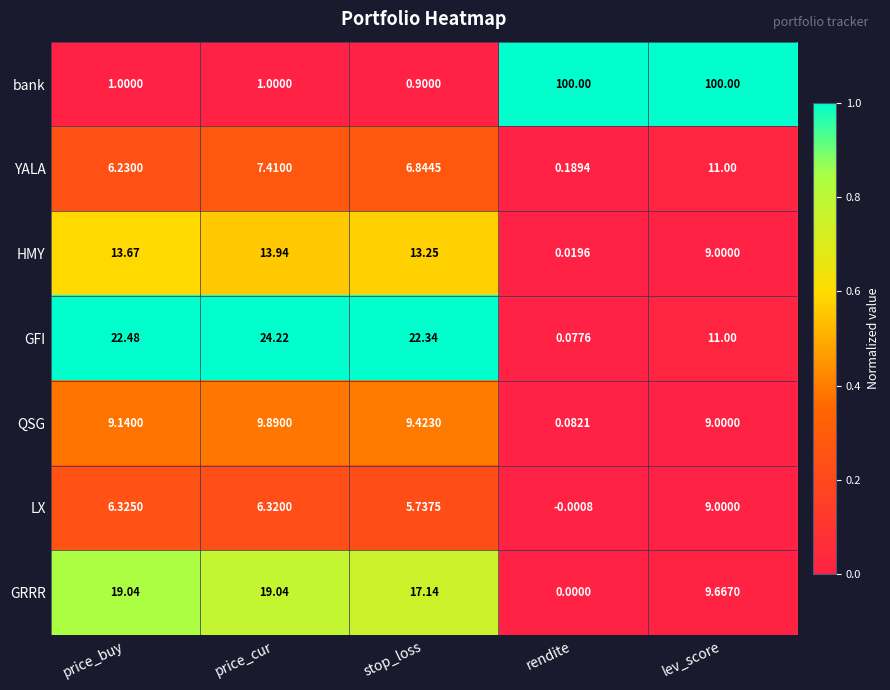

Rank the series by their maximum value, from highest to lowest.

bank, GFI, GRRR, HMY, YALA, QSG, LX